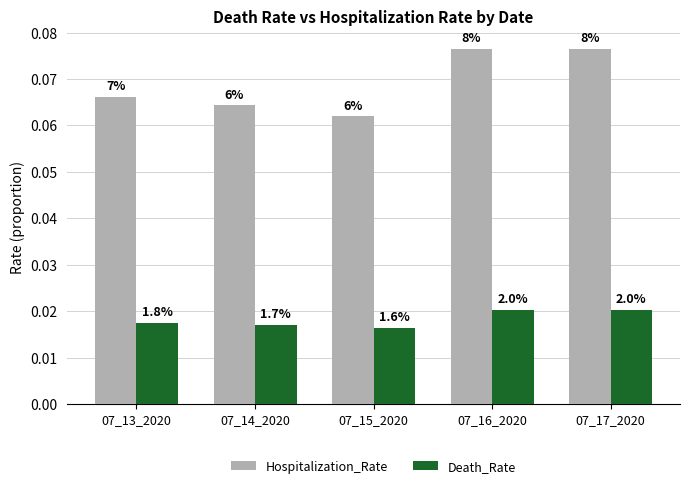

What is the total value across all series at 07_15_2020?

0.1